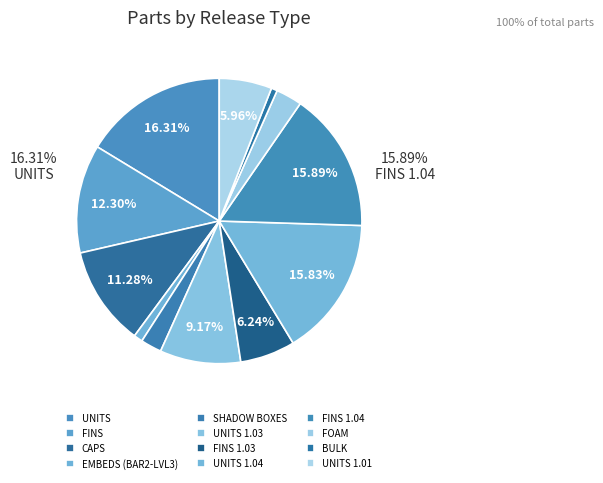

Is it true that UNITS 1.04 is 22% of the pie?

False